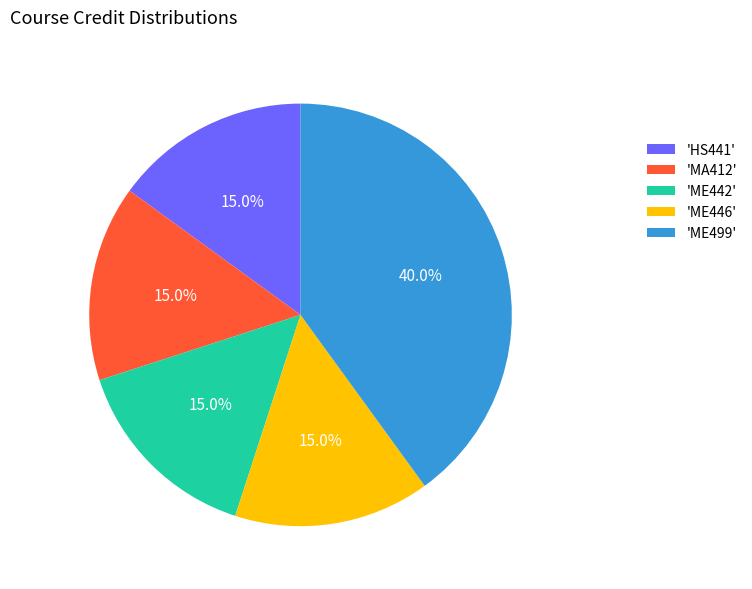

How much of the chart is everything except 'ME446'?

85.0%